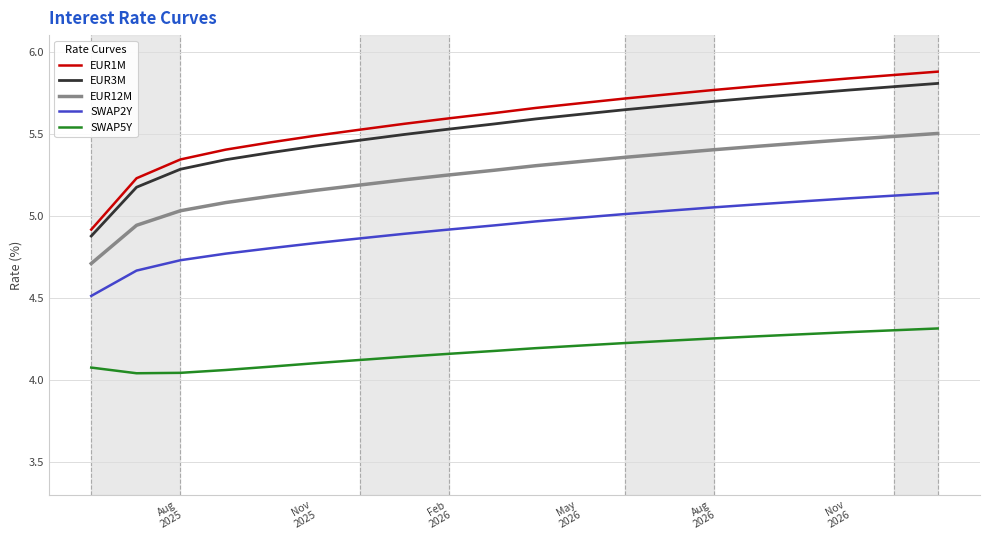

Which series has the widest spread of values?

EUR1M